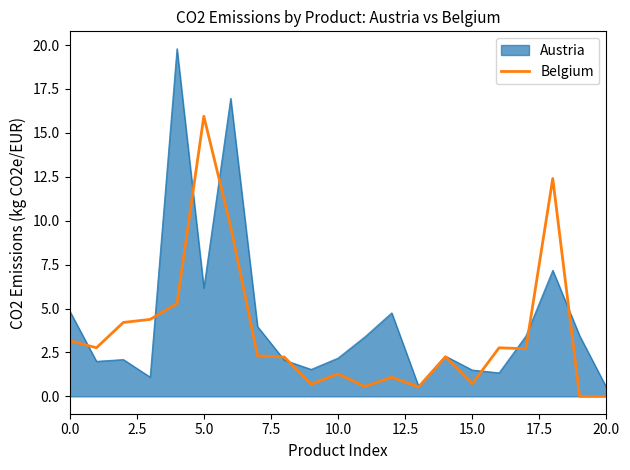

List the series in order of their peak value, highest first.

Austria, Belgium